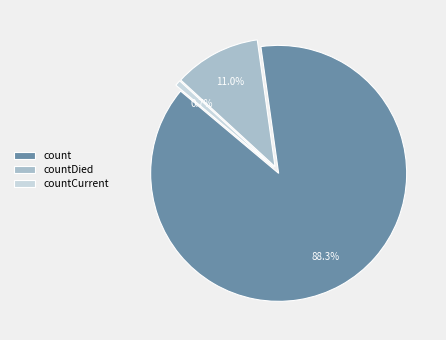

How many segments does this pie chart have?

3